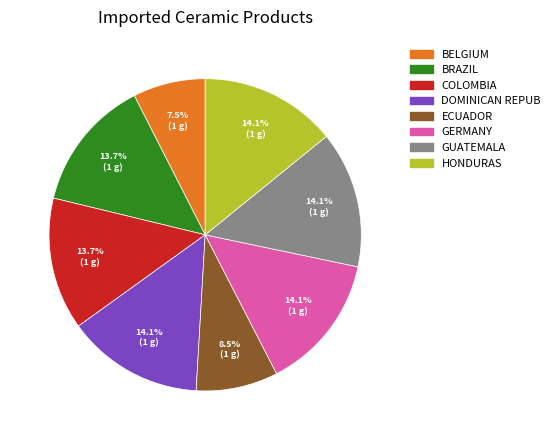

Count the number of slices in the pie.

8